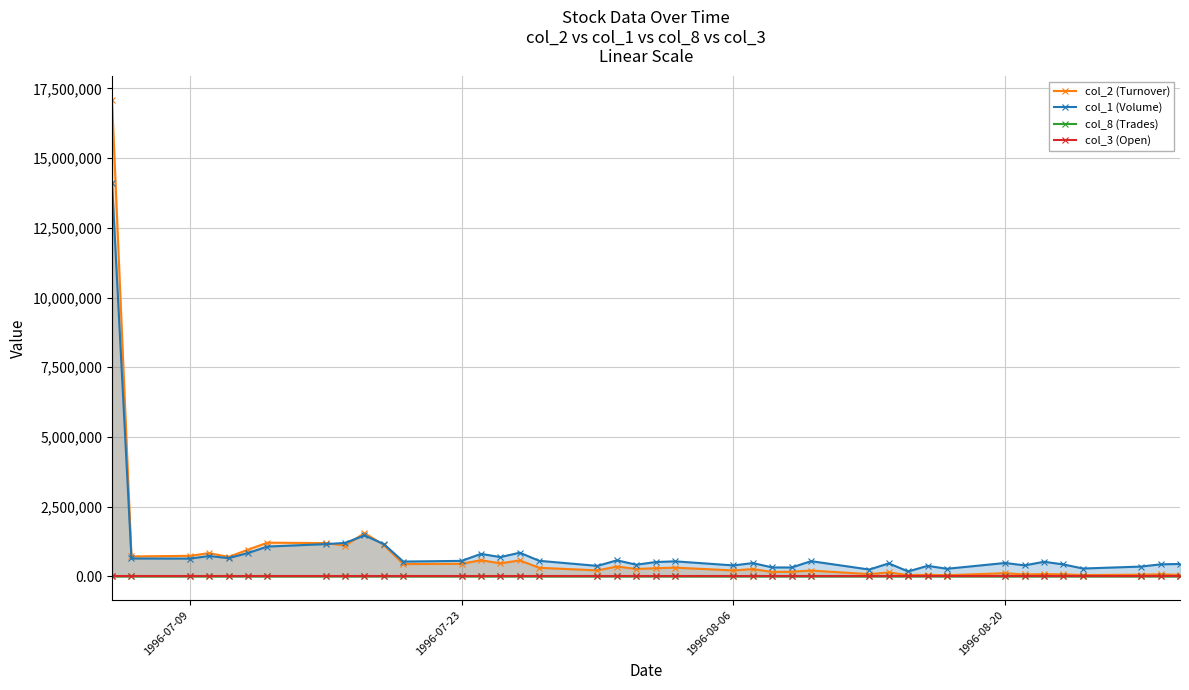

Which series has the largest range (max minus min)?

col_2 (Turnover)